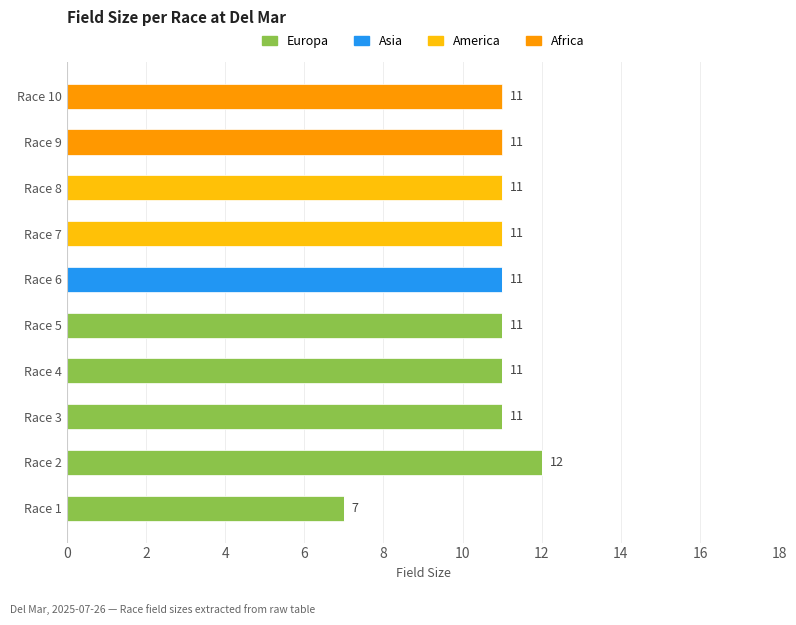

Is it true that Europa equals 12 at Race 2?

True